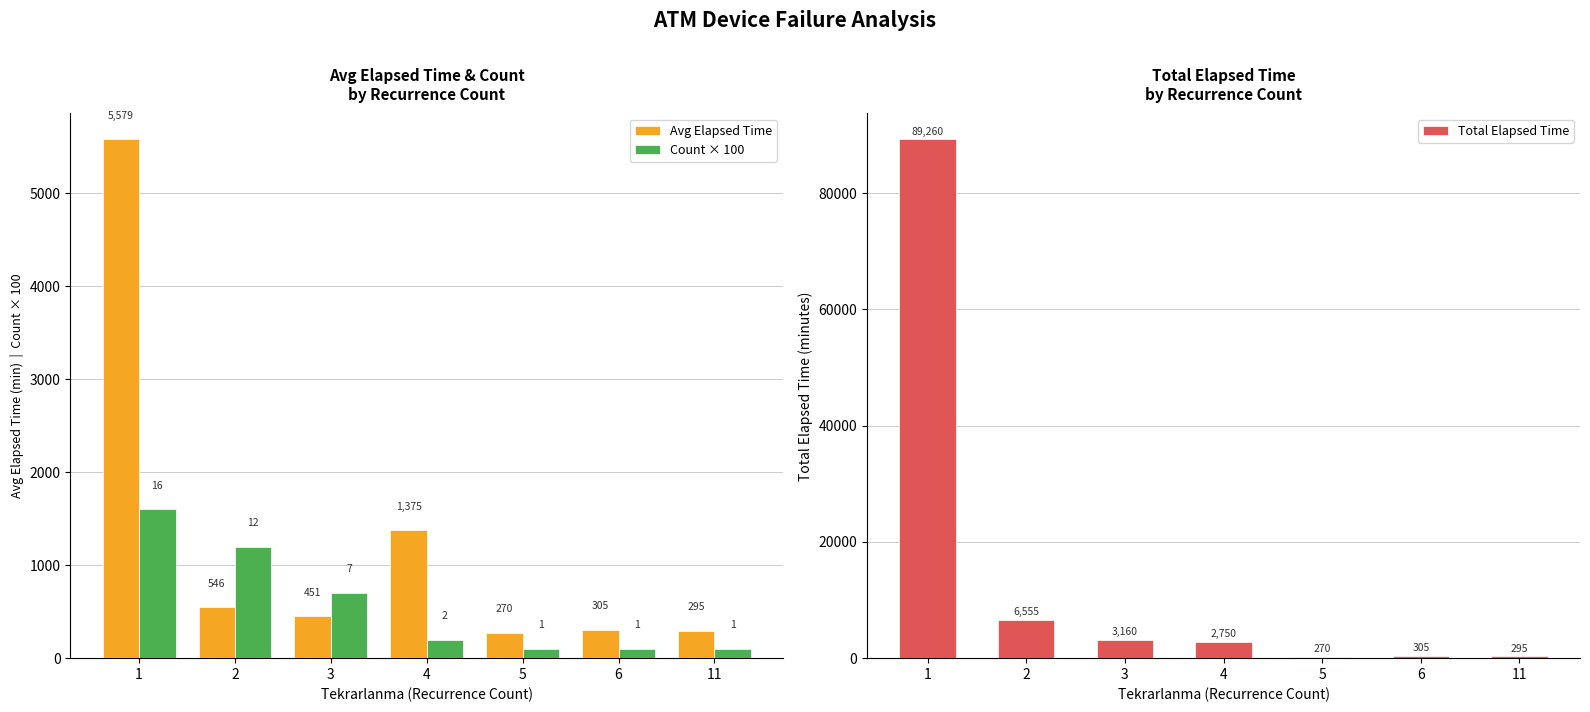

How many data points in Count × 100 are less than 200?

3